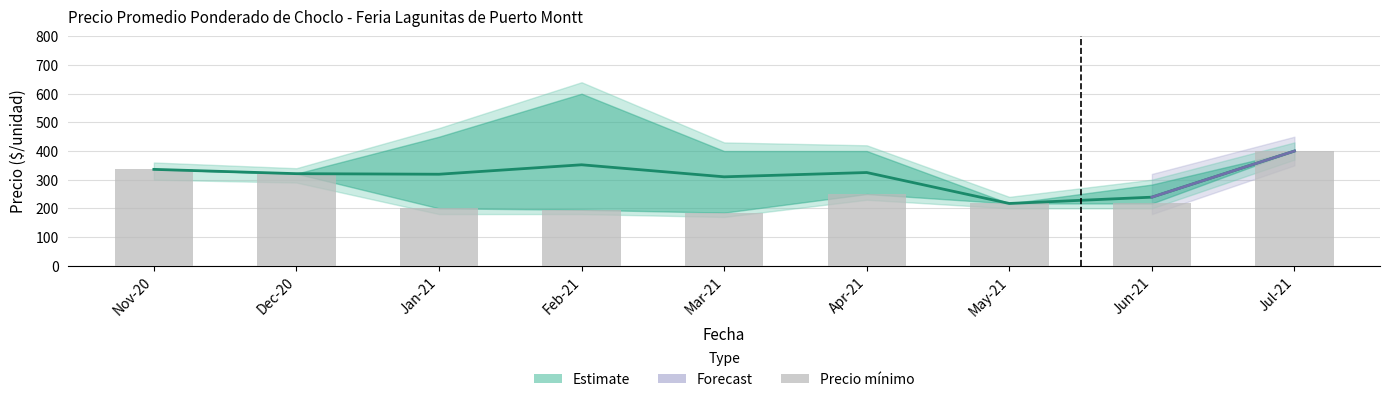

Which series has the largest range (max minus min)?

Precio mínimo (barra)